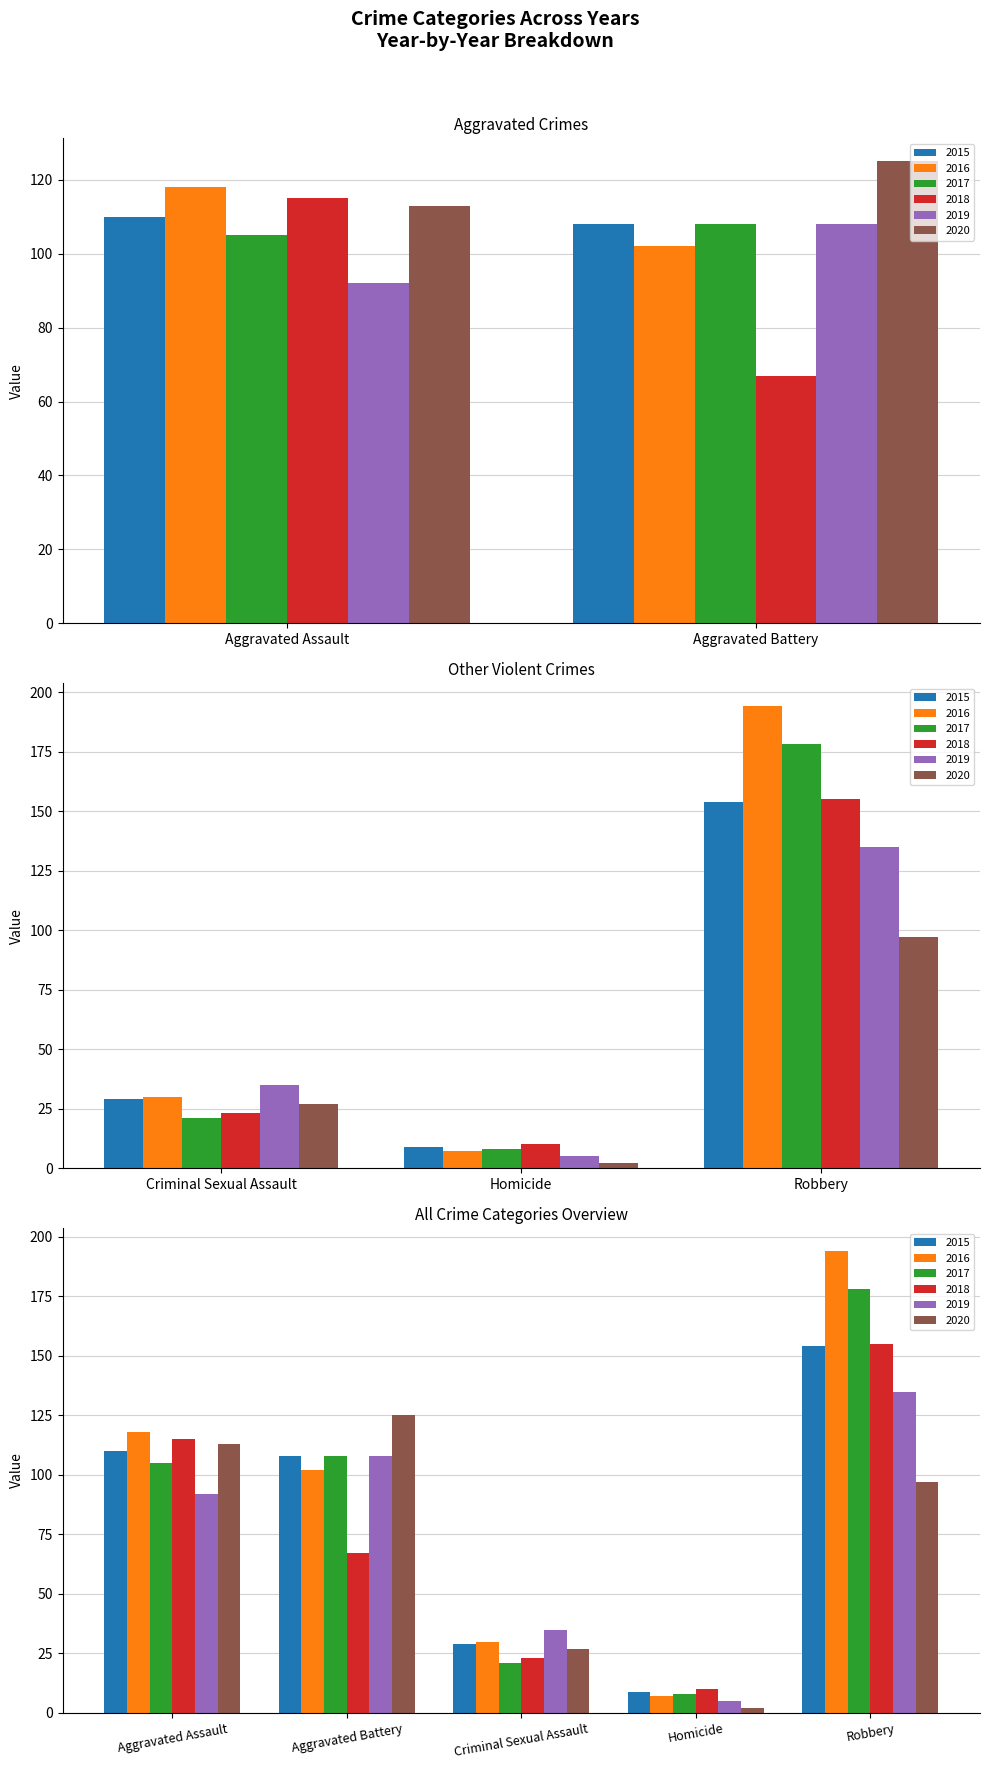

What is the sum of all 2019 values?

375